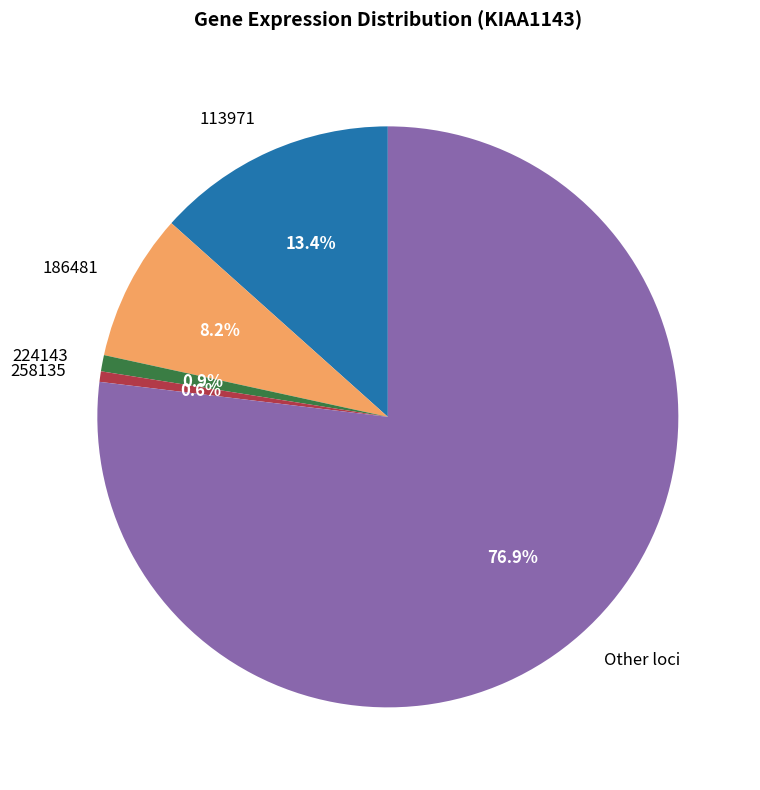

What portion of the pie excludes 258135?

99.4%